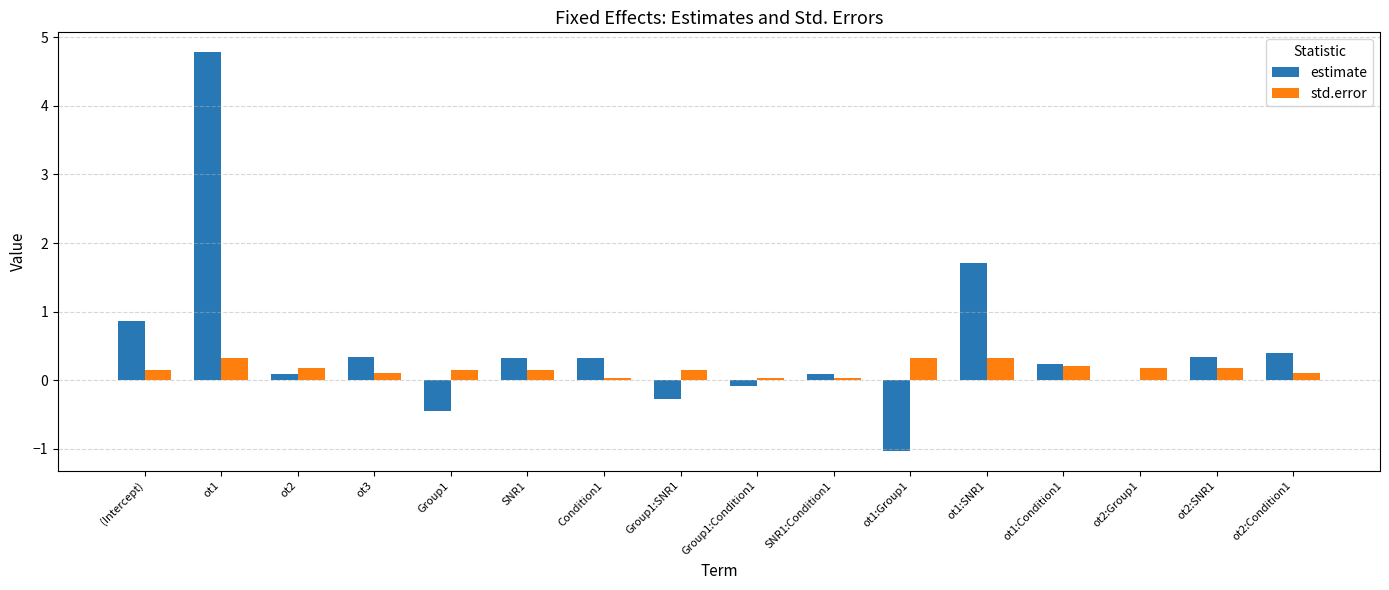

The estimate series shows 0.1 at ot2. True or false?

True